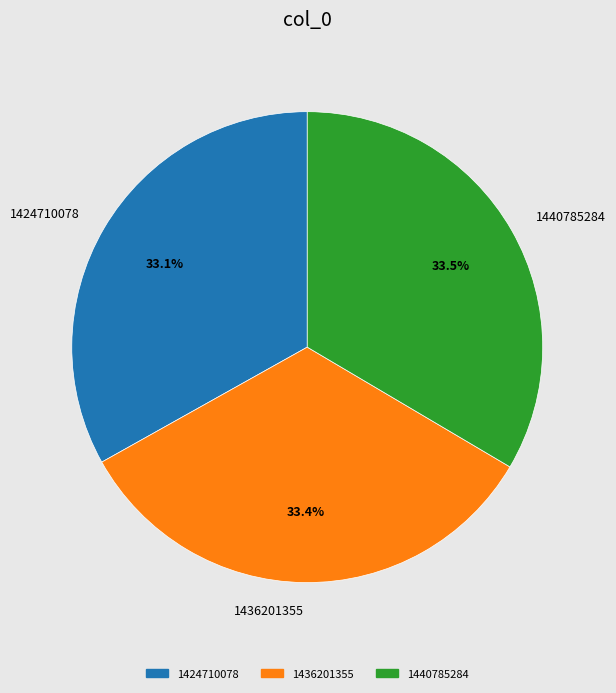

What percentage do 1440785284 and 1424710078 together represent?

66.6%